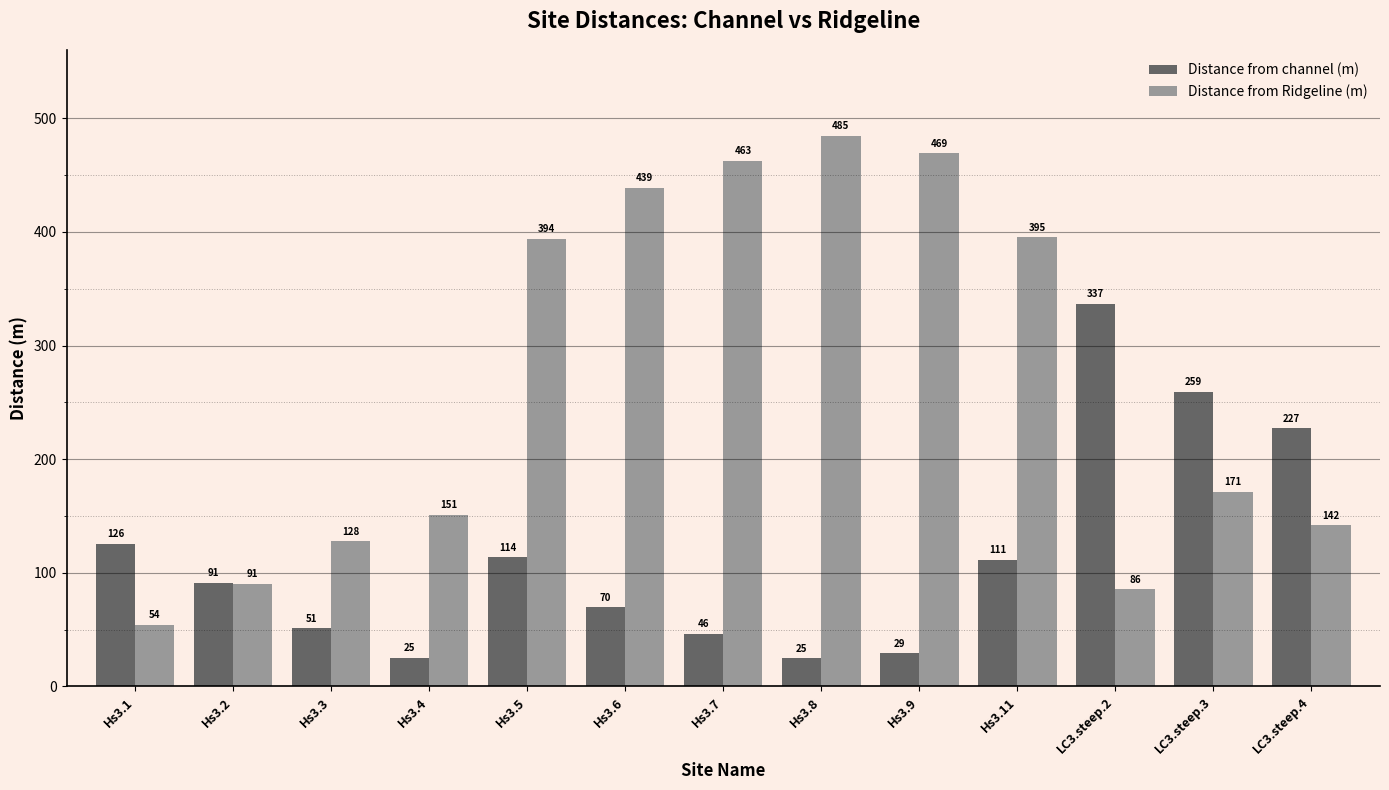

Is the value of Distance from Ridgeline (m) at Hs3.9 greater than the value of Distance from channel (m) at Hs3.7?

Yes